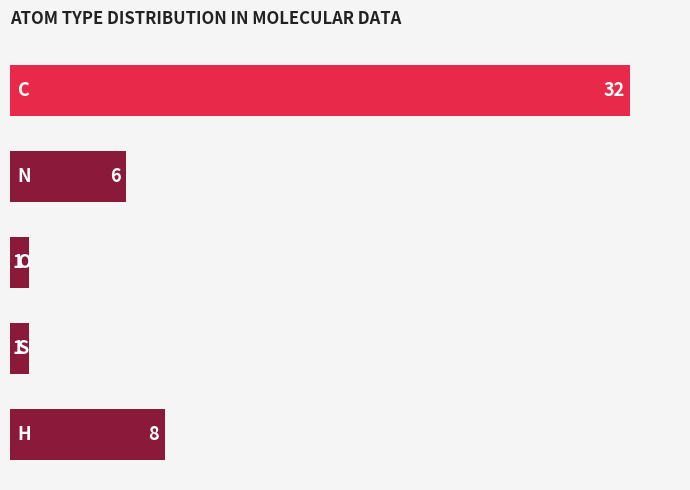

Count the number of categories in the chart.

5